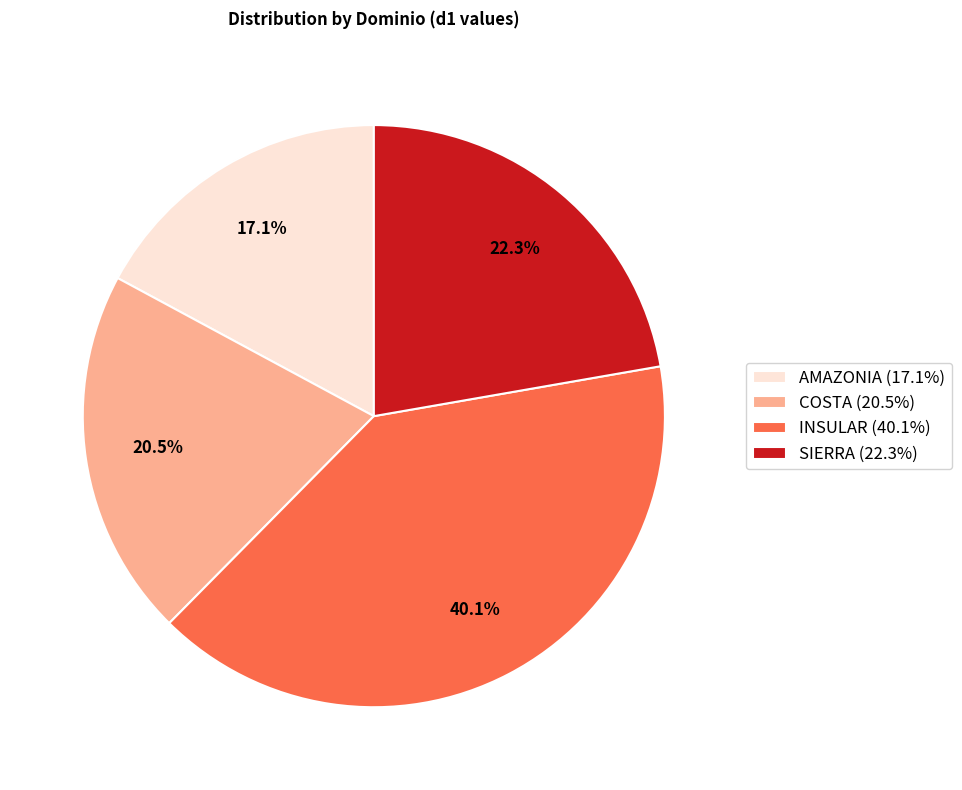

What is the smallest slice in the pie chart?

AMAZONIA